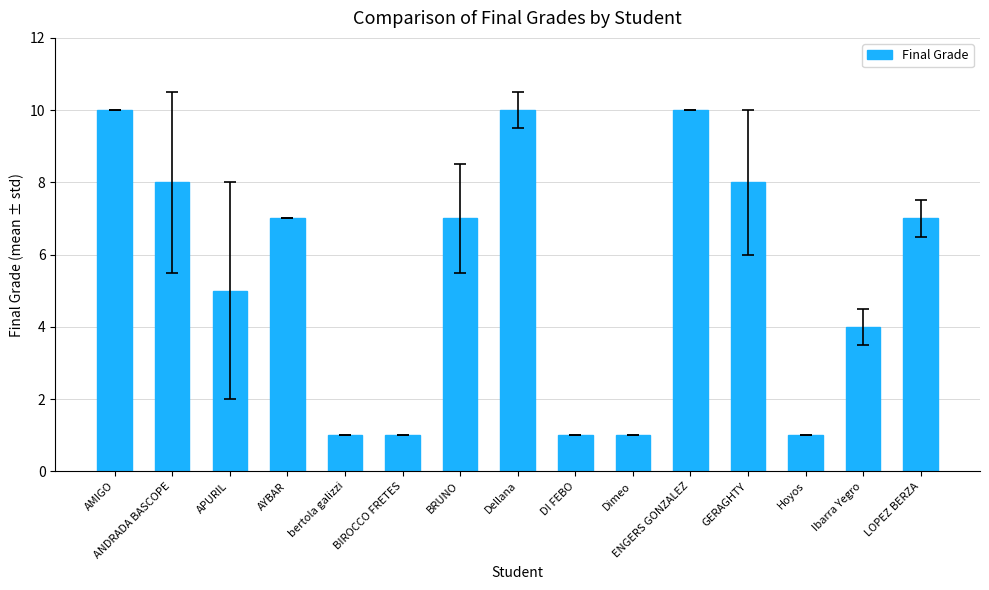

What position from the right is Ibarra Yegro?

2